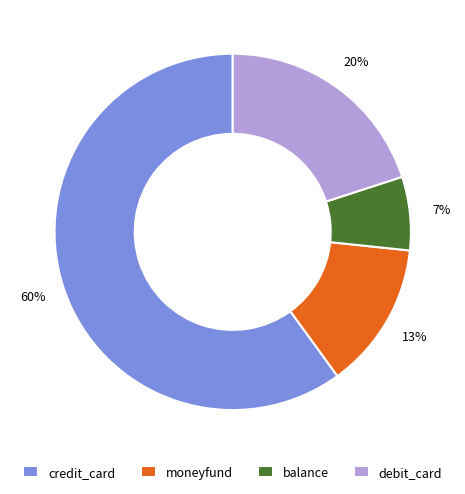

Is moneyfund the majority of the pie?

No